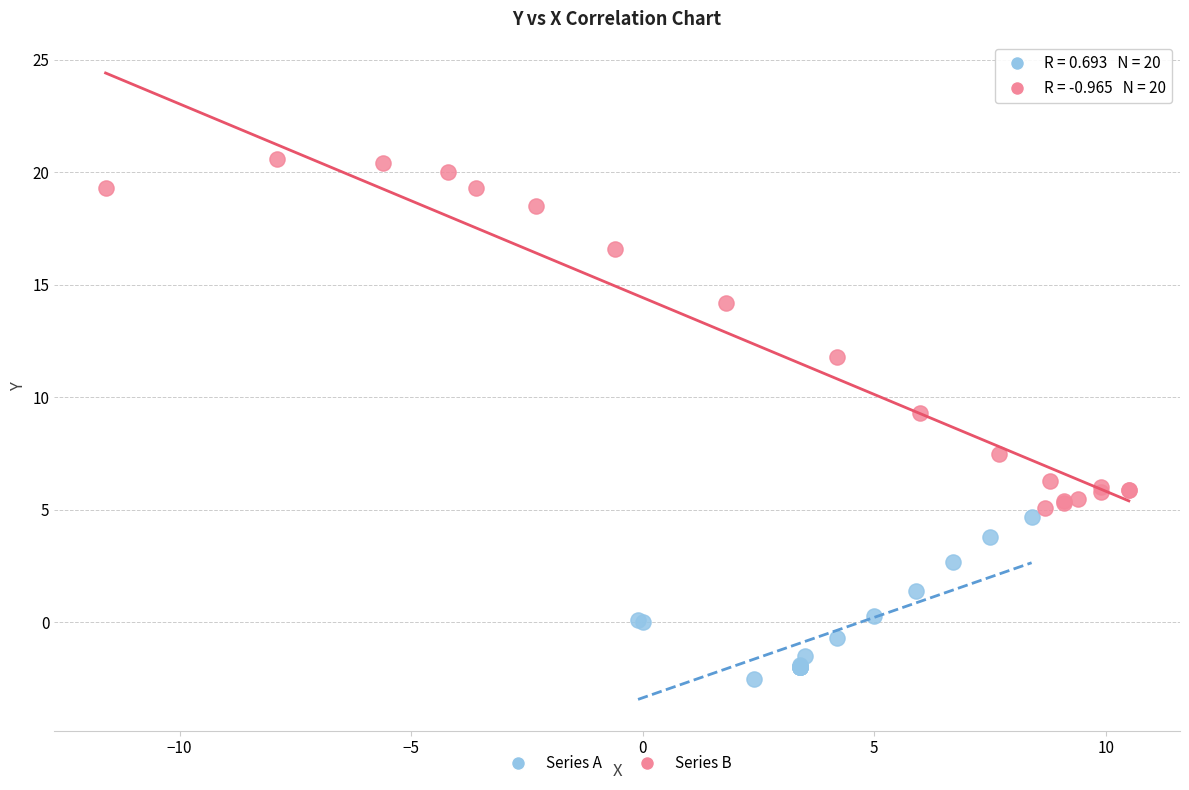

Which series reaches the minimum Y coordinate?

Series A